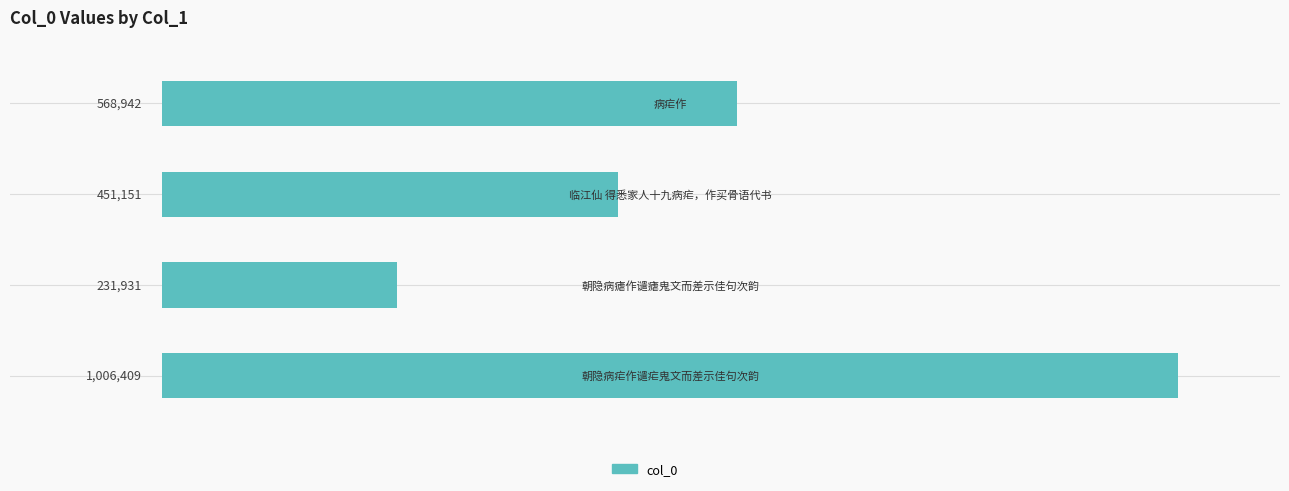

How many values are between 451151 and 1006409?

3